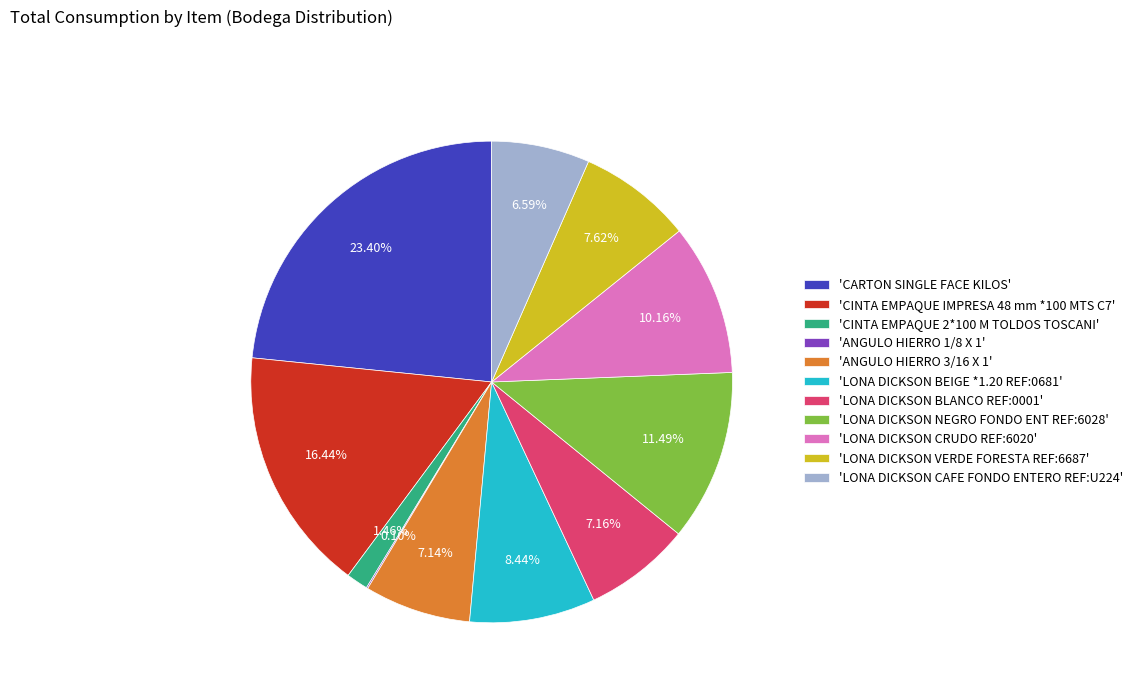

What is the ratio of the value at 'LONA DICKSON VERDE FORESTA REF:6687' to the value at 'CINTA EMPAQUE IMPRESA 48 mm *100 MTS C7'?

0.5